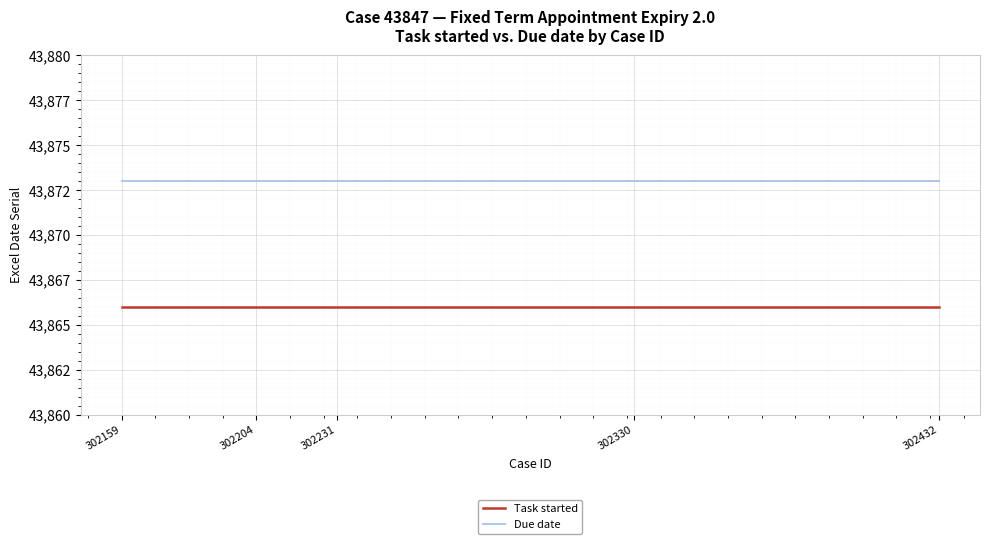

List the series in order of their peak value, lowest first.

Task started, Due date